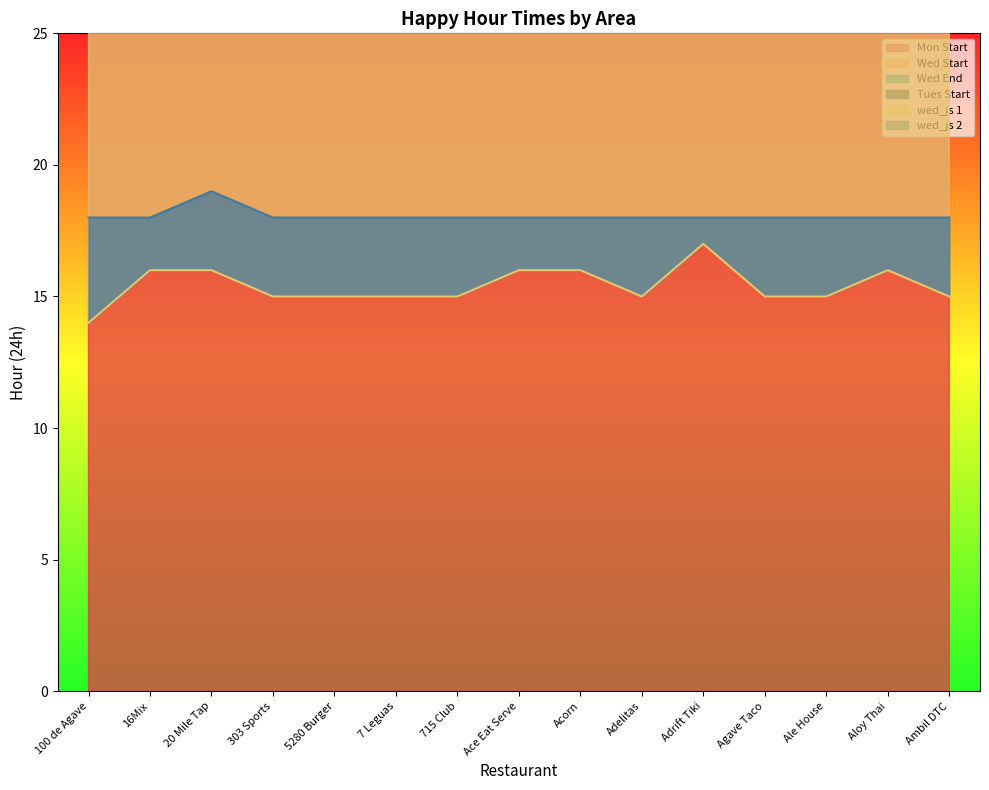

In Mon Start, how many points are higher than both neighbors (excluding endpoints)?

5